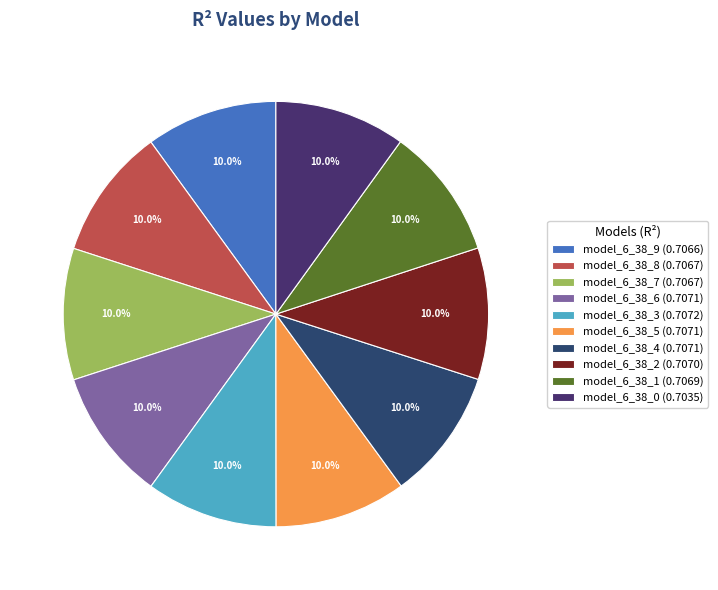

How many slices are in this pie chart?

10